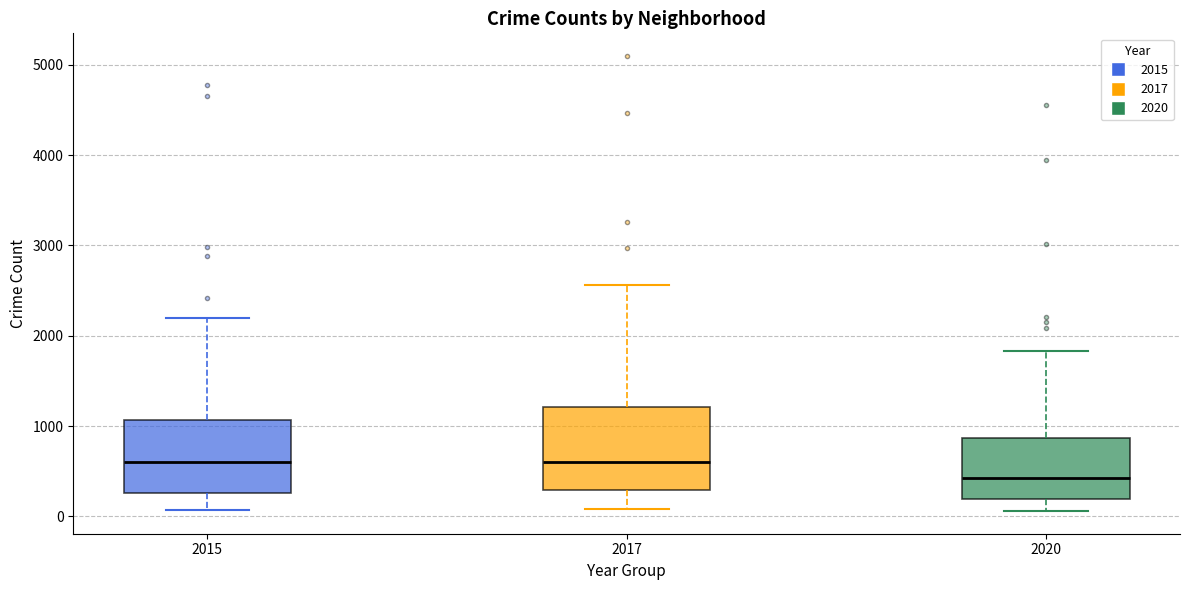

Reading left to right, transcribe this box plot: for each box, give where its median line is, the range the box spans, and where its two whiskers end, as read against the y-axis. The values are not printed on the chart, so give them approximately, as read against the axis.

2015: median 600, box 300 to 1100, whiskers 100 to 2200
2017: median 600, box 300 to 1200, whiskers 100 to 2600
2020: median 400, box 200 to 900, whiskers 100 to 1800